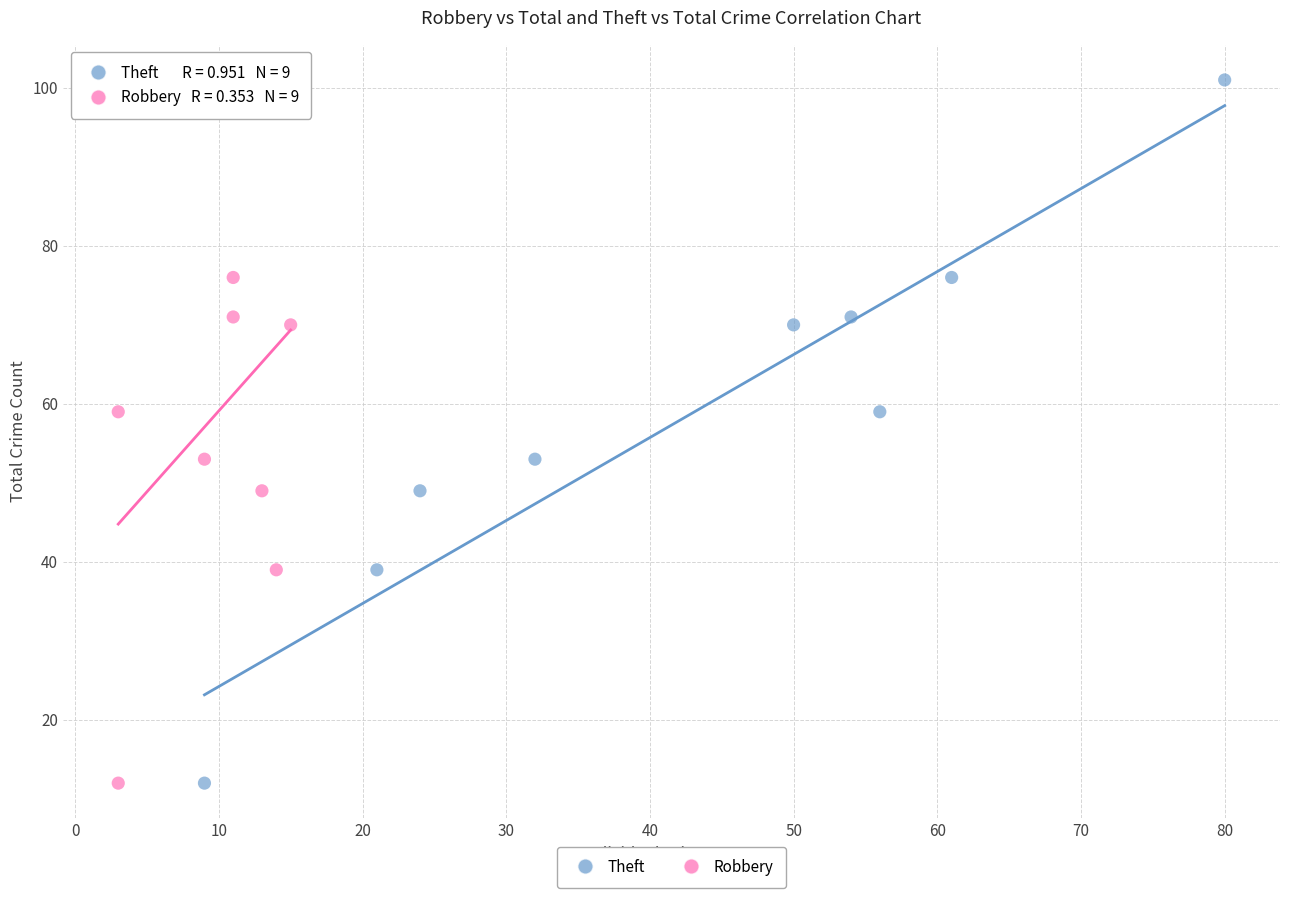

What are all the series names shown in the legend?

Theft, Robbery